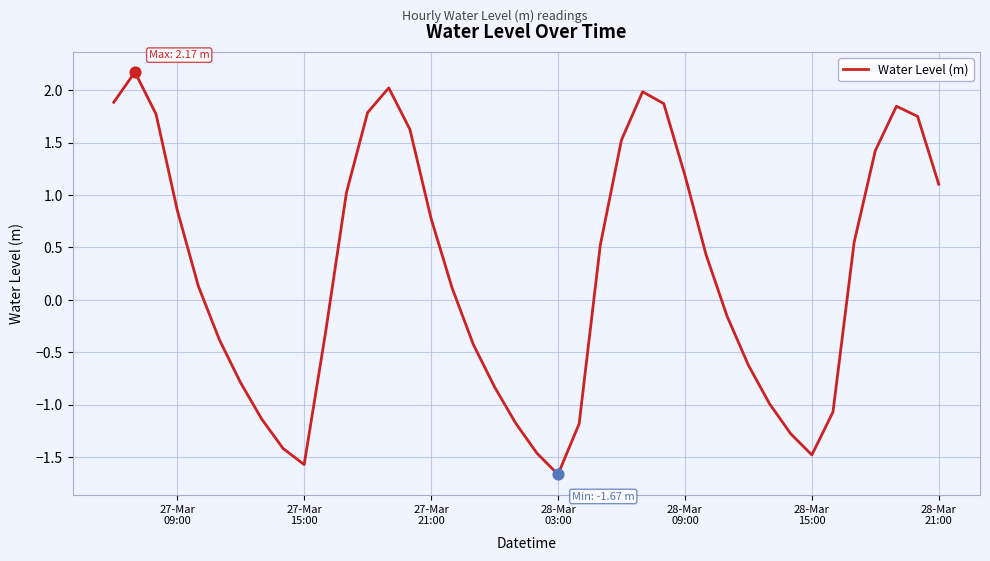

What is the maximum value shown in the chart?

2.2